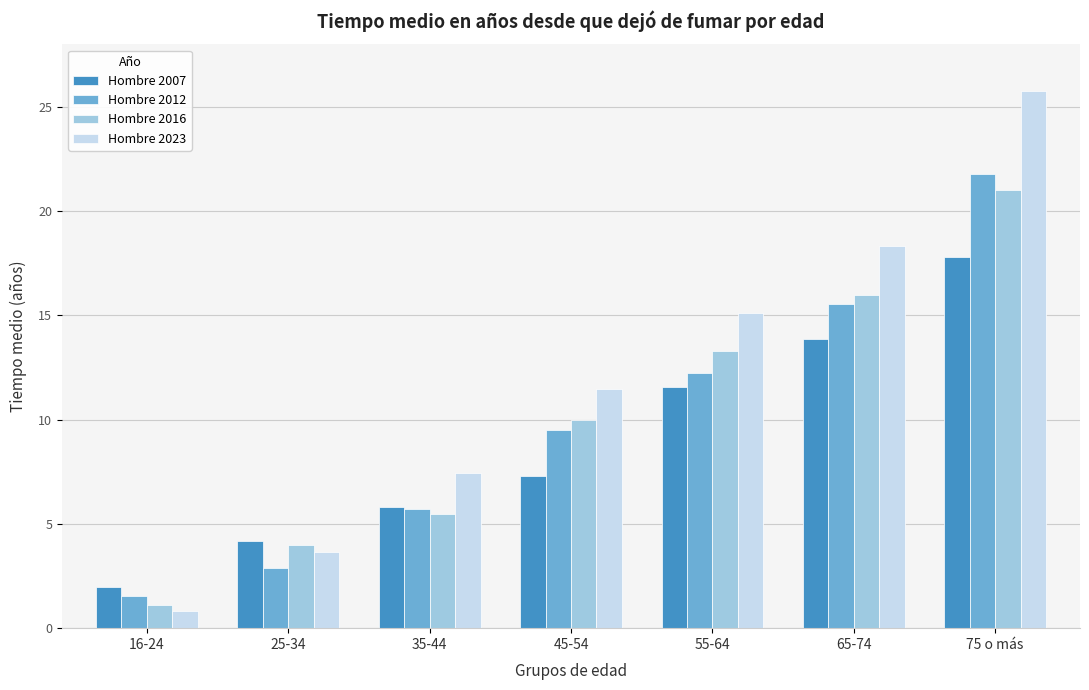

Reading left to right, transcribe all the data shown in this chart.

Hombre 2007: 16-24=2.0	25-34=4.2	35-44=5.8	45-54=7.3	55-64=11.5	65-74=13.9	75 o más=17.8
Hombre 2012: 16-24=1.6	25-34=2.9	35-44=5.7	45-54=9.5	55-64=12.3	65-74=15.5	75 o más=21.8
Hombre 2016: 16-24=1.1	25-34=4.0	35-44=5.5	45-54=10.0	55-64=13.3	65-74=16.0	75 o más=21.0
Hombre 2023: 16-24=0.8	25-34=3.7	35-44=7.5	45-54=11.5	55-64=15.1	65-74=18.3	75 o más=25.8